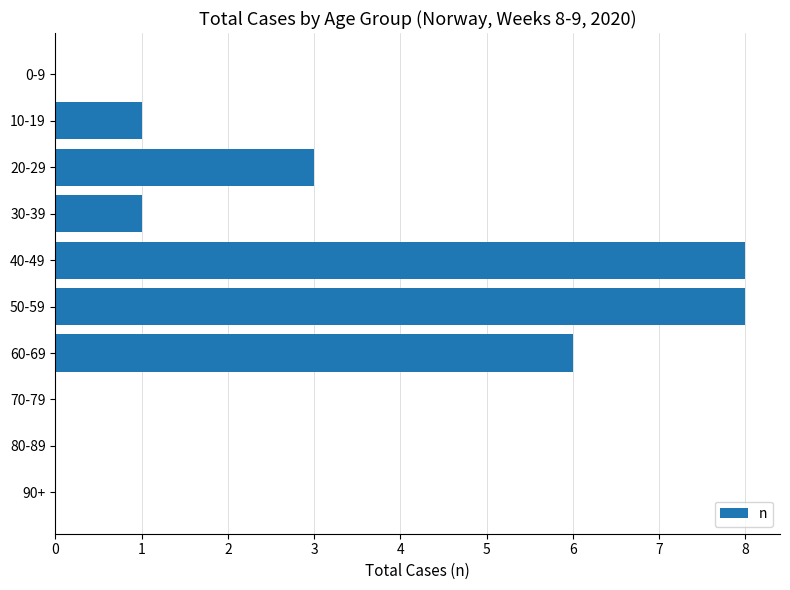

Are the bars grouped side by side (vs. stacked)?

No